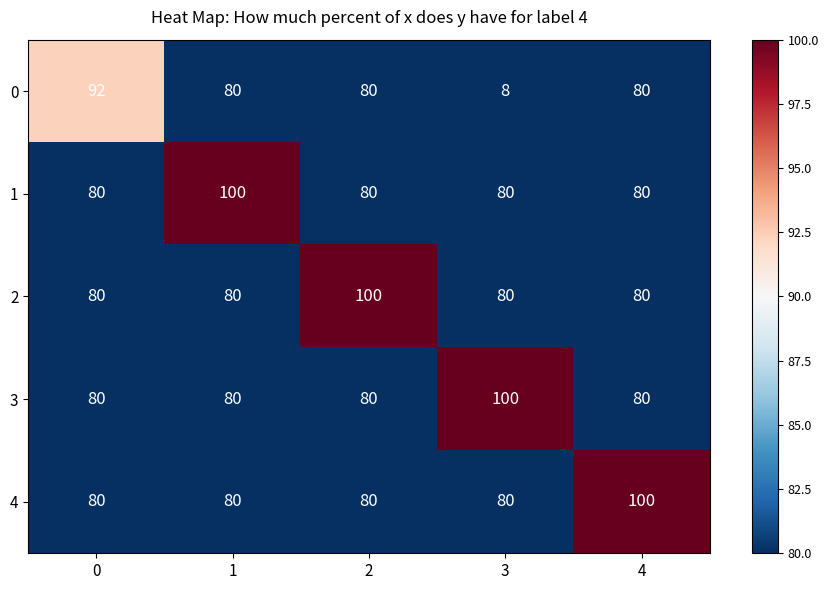

Which series has the largest range (max minus min)?

0